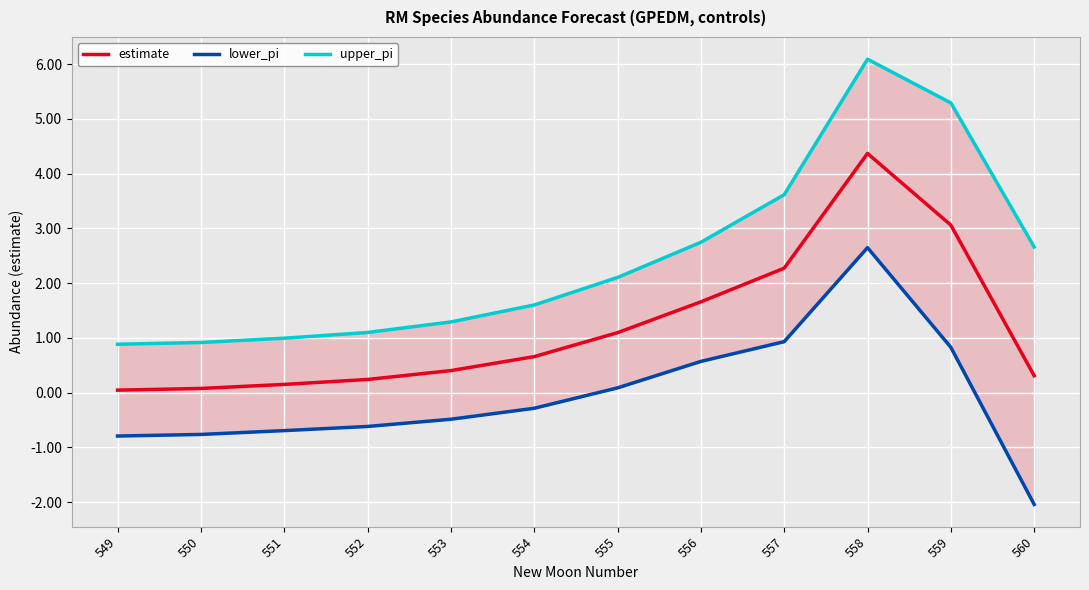

Which series has the largest total across all categories?

upper_pi